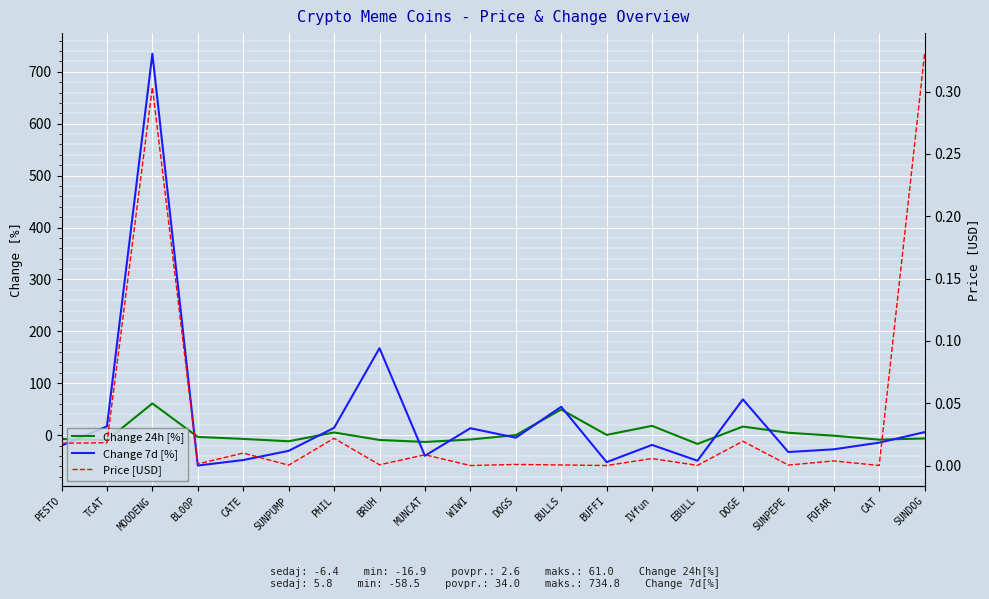

At which category does the chart reach its minimum across all series?

BL00P